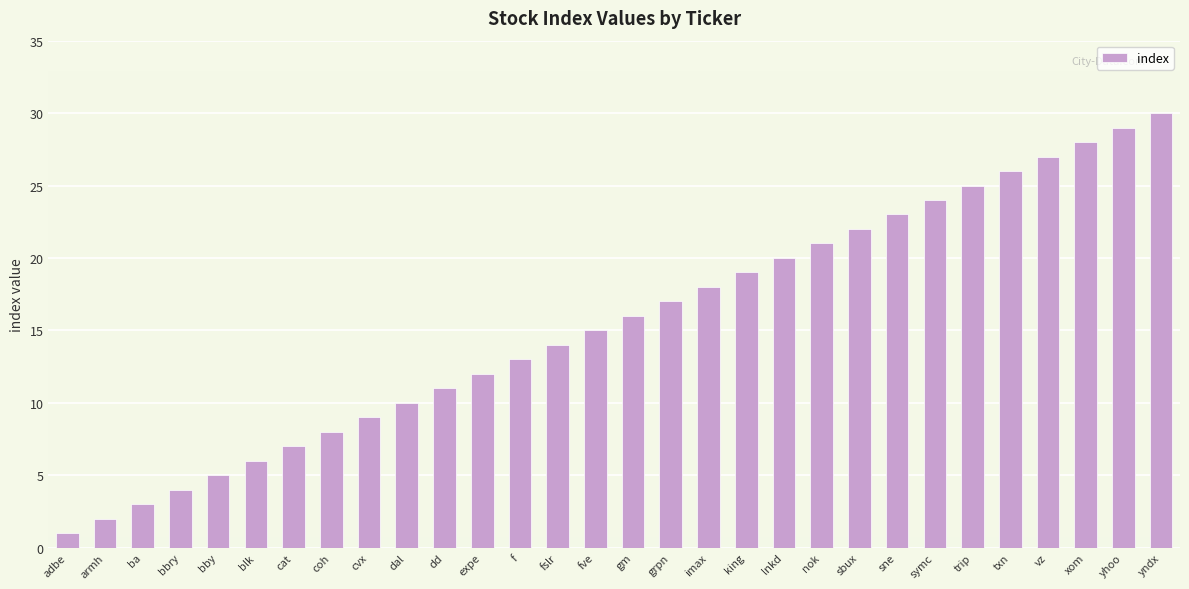

What is the smallest value displayed?

1